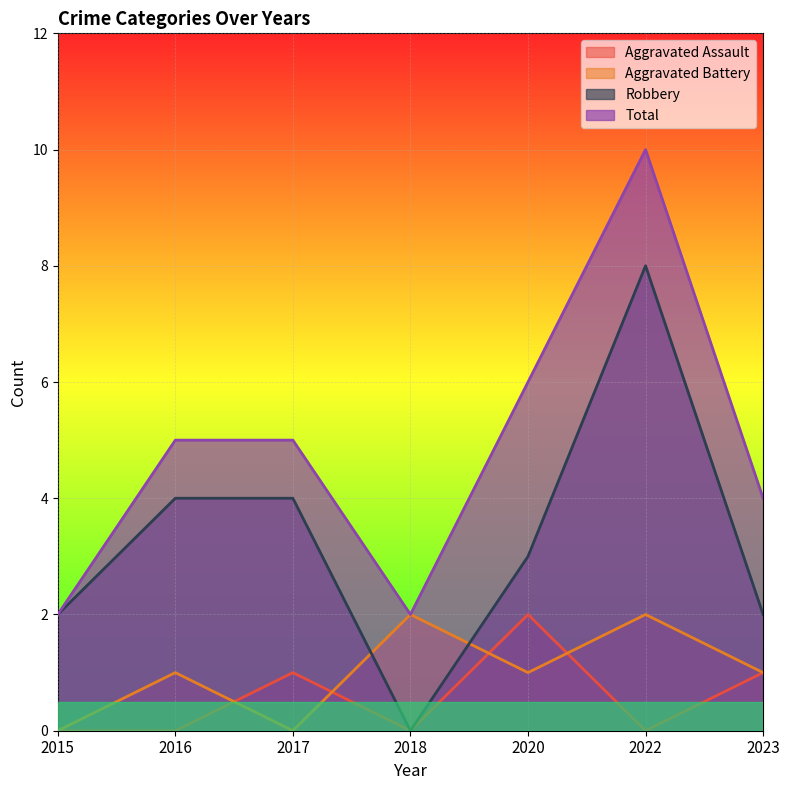

At 2018, list the series in order from smallest to largest.

Aggravated Assault, Robbery, Aggravated Battery, Total